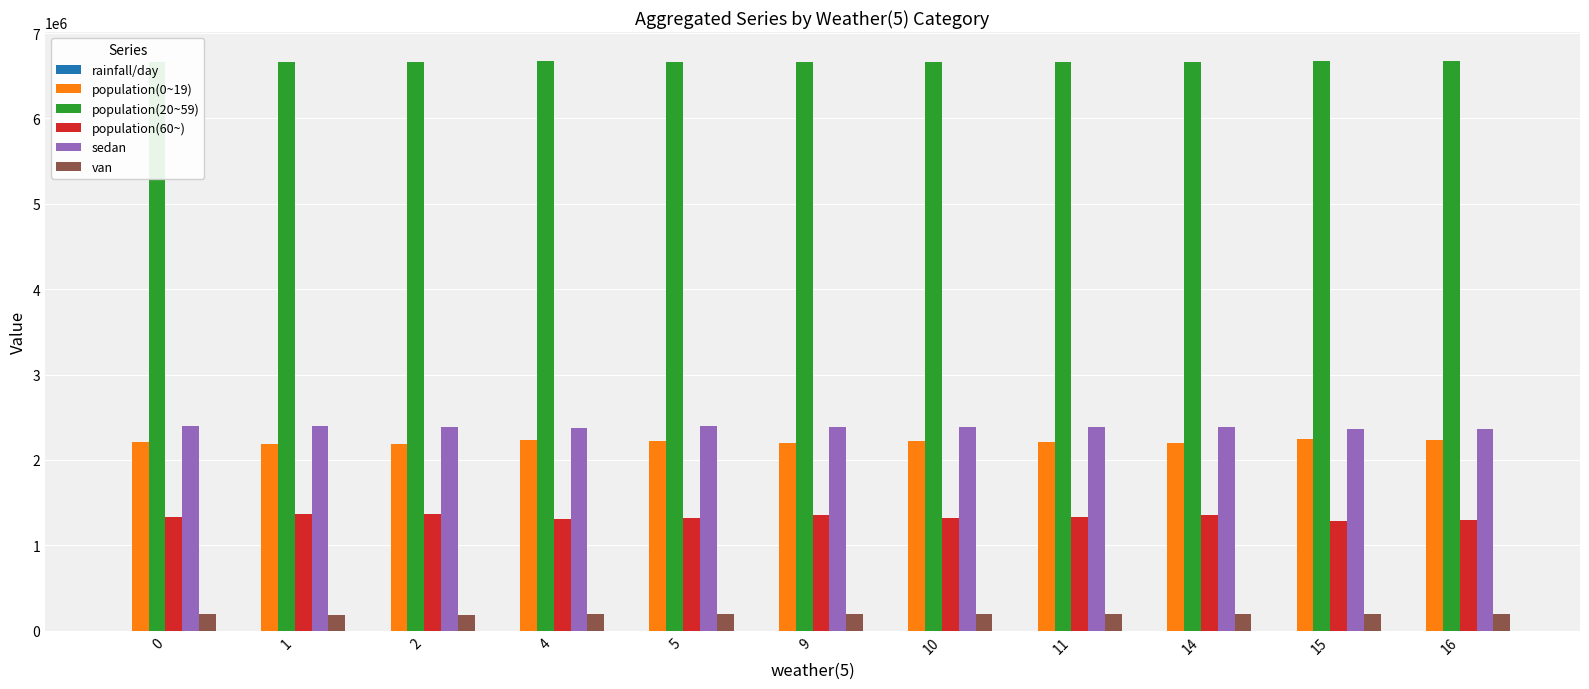

What is the highest value of the van series?

195238.0